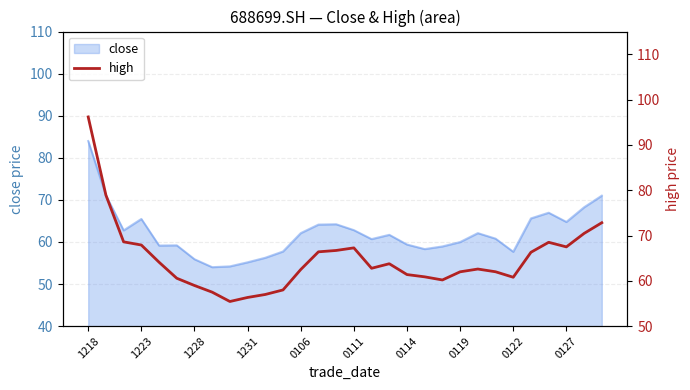

At which label does close reach its peak?

1218